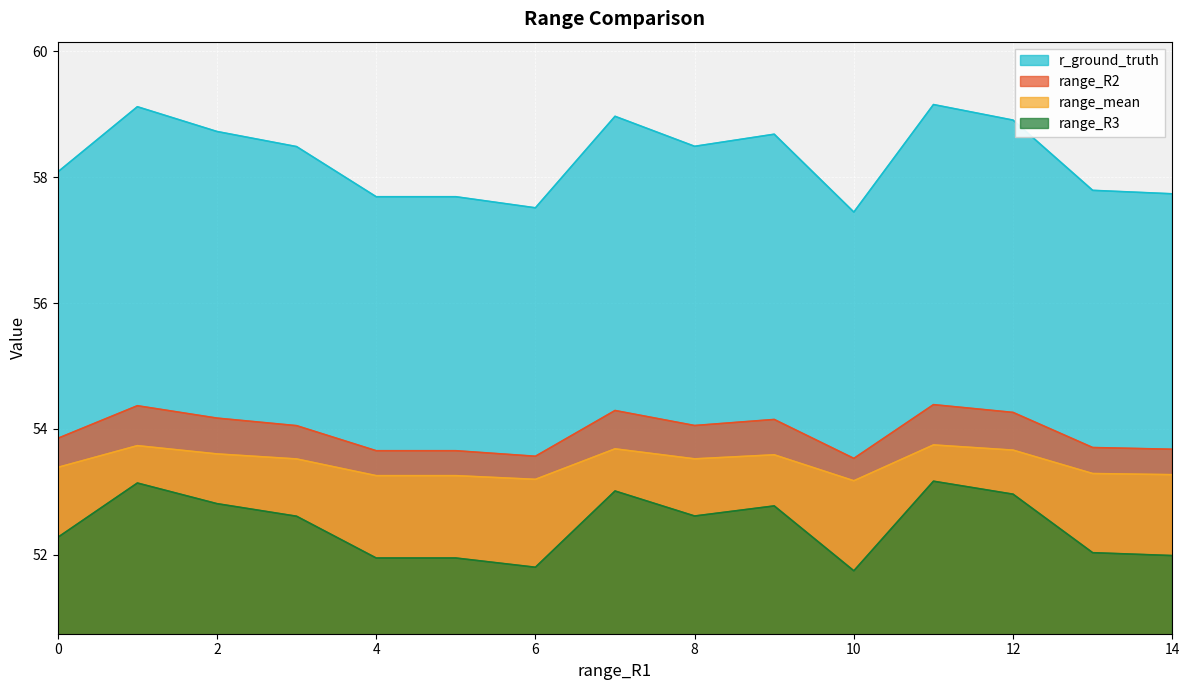

The value of range_R2 at 6 is 25.1. True or false?

False